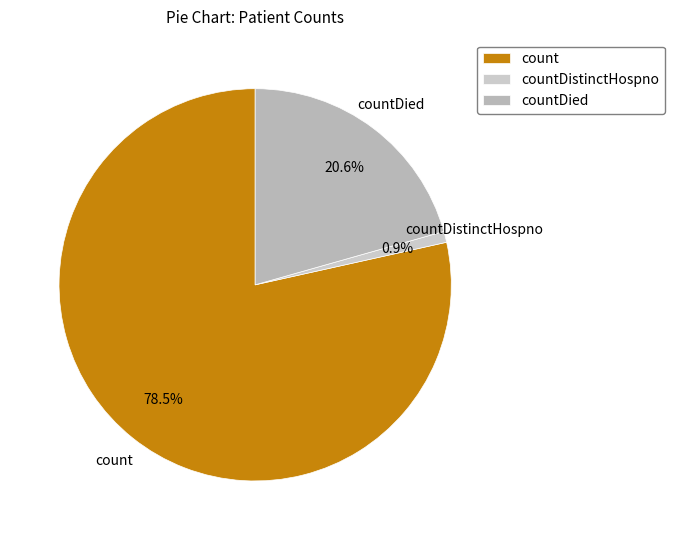

The countDistinctHospno slice represents 11% of the pie. True or false?

False